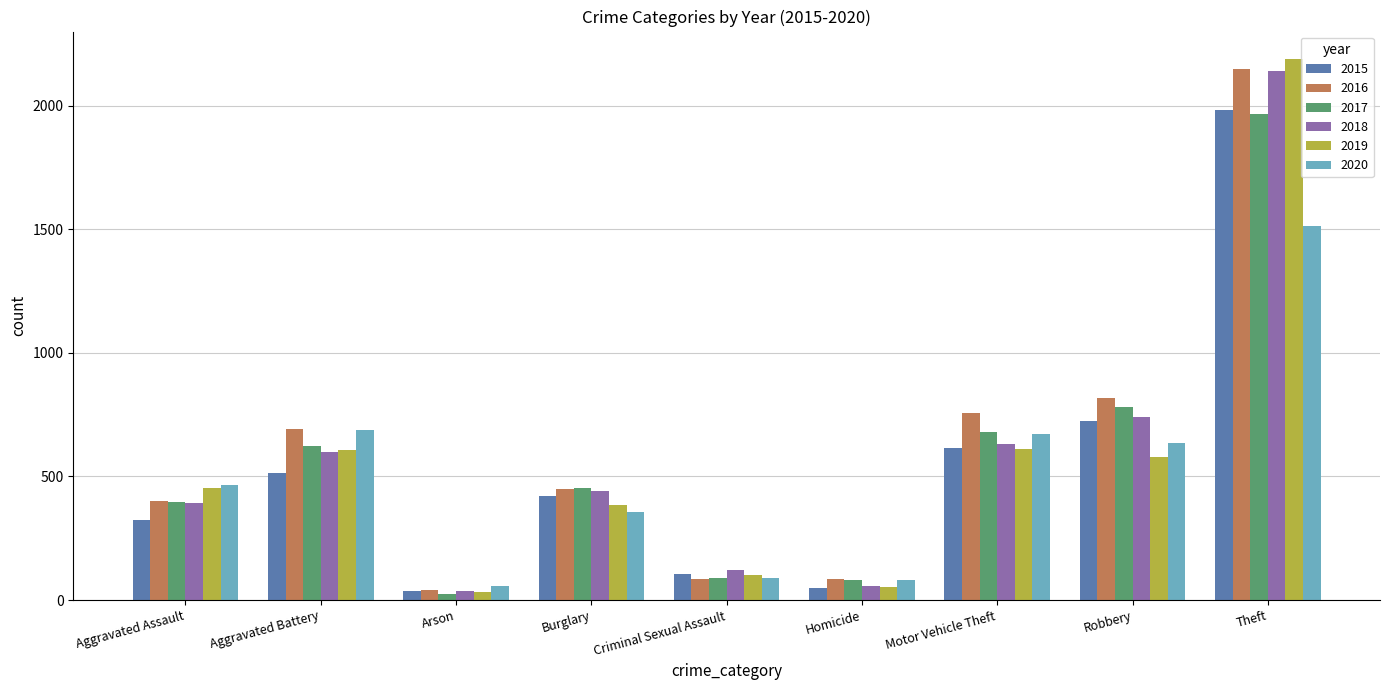

How many distinct data groups are displayed?

6